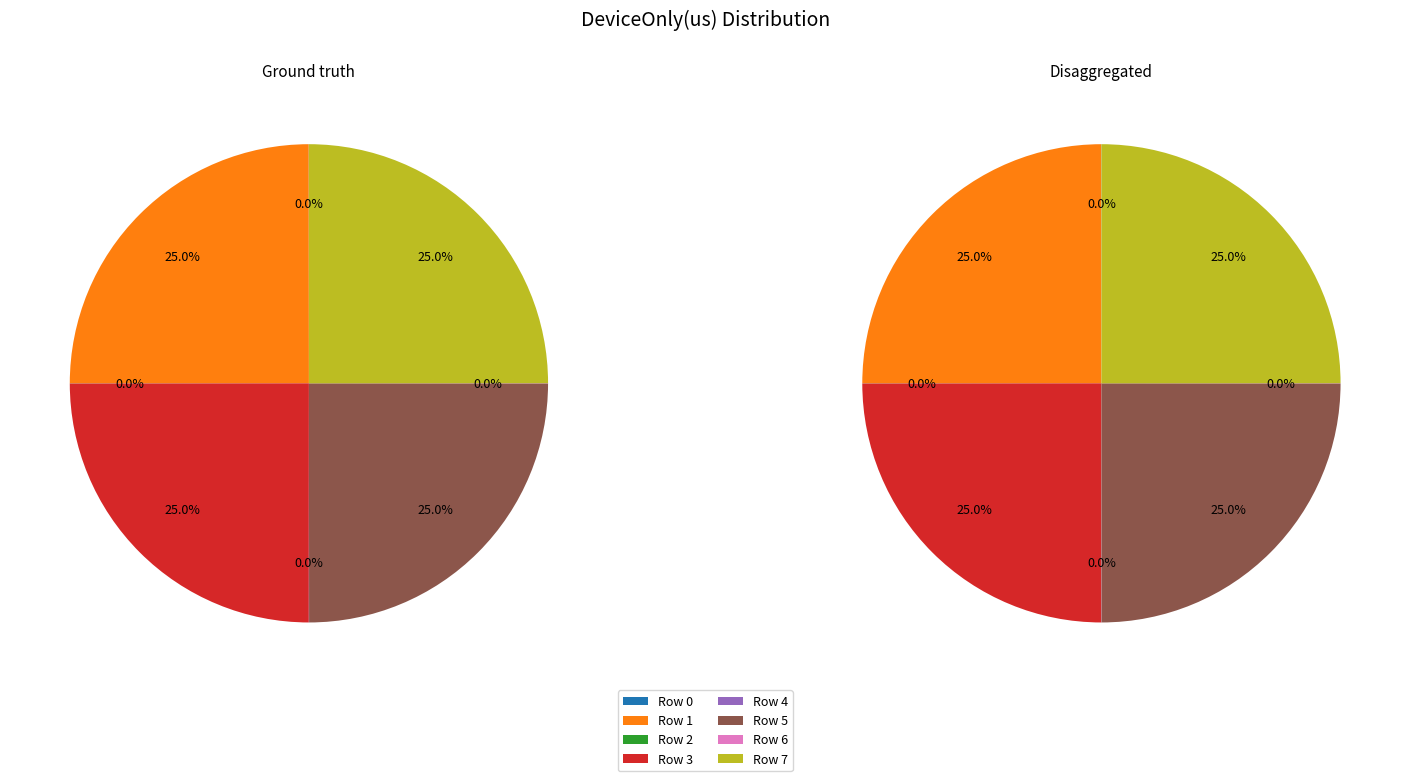

To the nearest percent, what is the difference between the Row 7 and Row 0 slice percentages?

25%